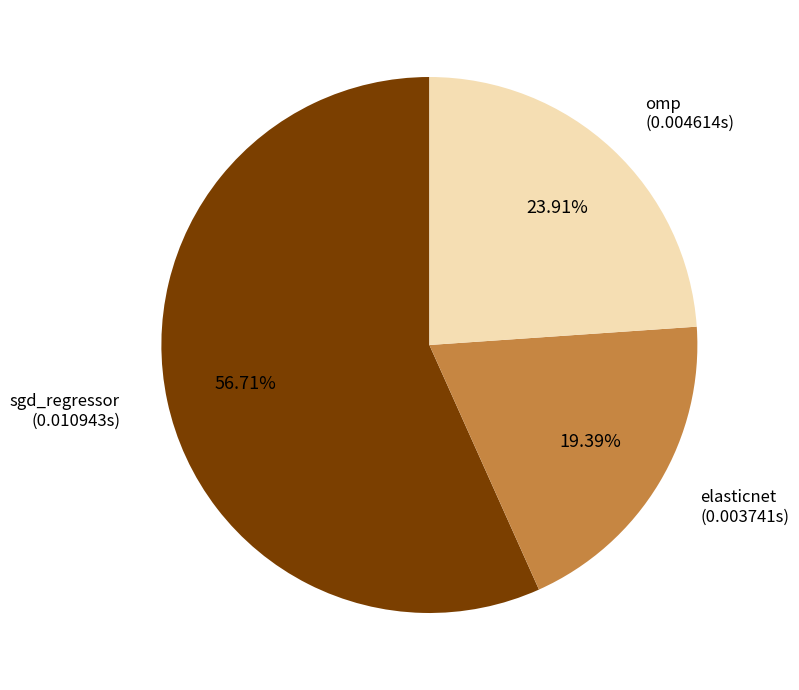

To the nearest percent, what percentage of the pie is elasticnet?

19%